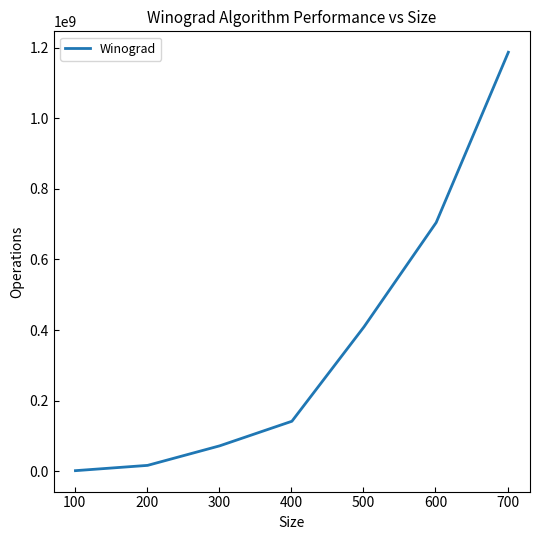

True or false: the data has more than 1 interior local peaks.

False